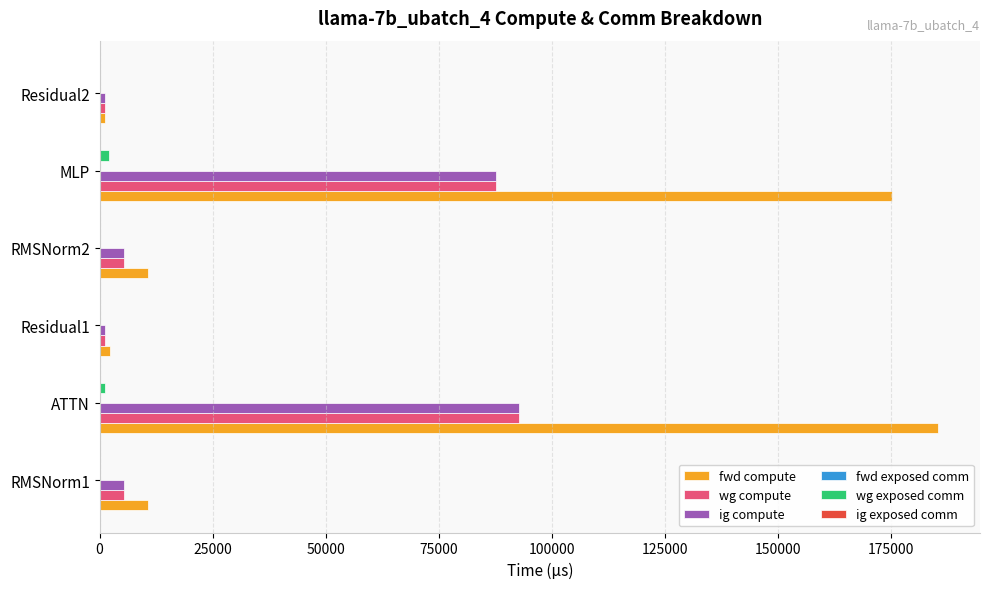

What is the highest value of the wg compute series?

92749.8